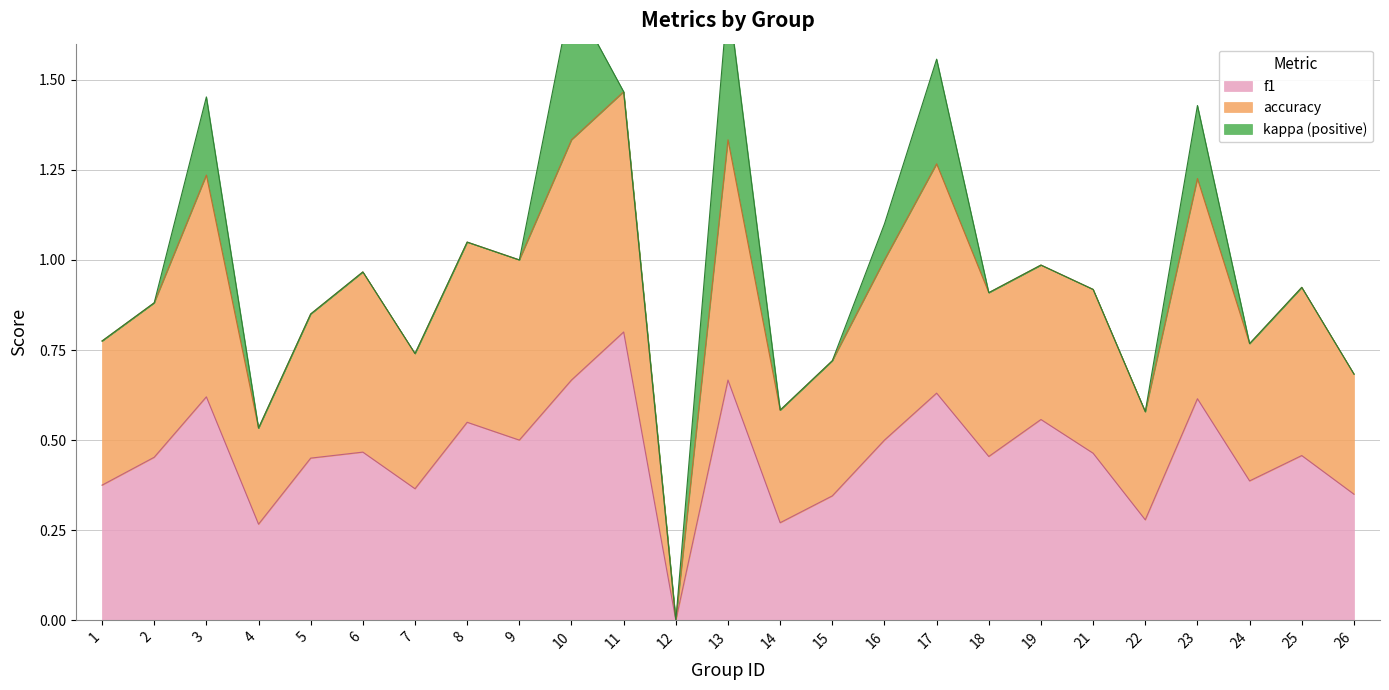

True or false: accuracy and f1 intersect in this chart.

False